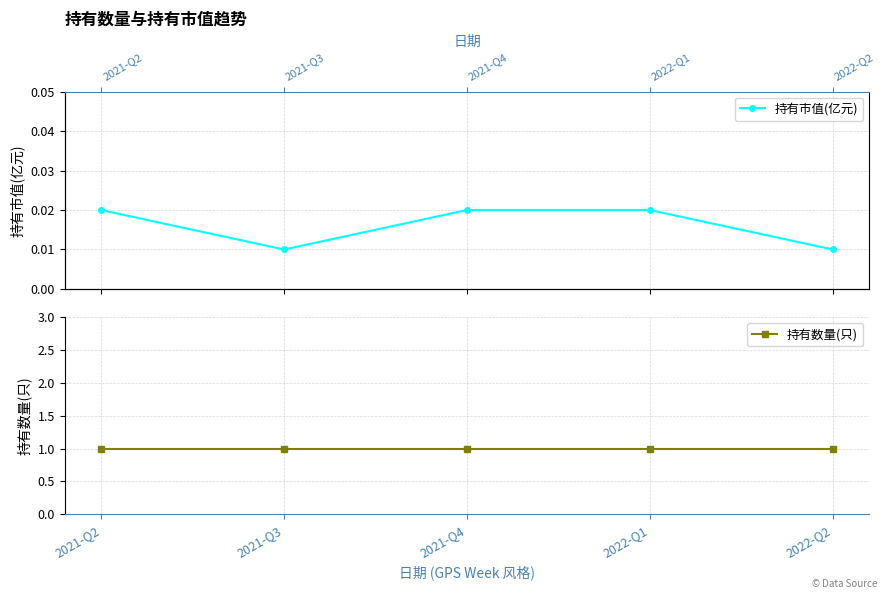

True or false: 持有市值(亿元) and 持有数量(只) cross at least once.

False